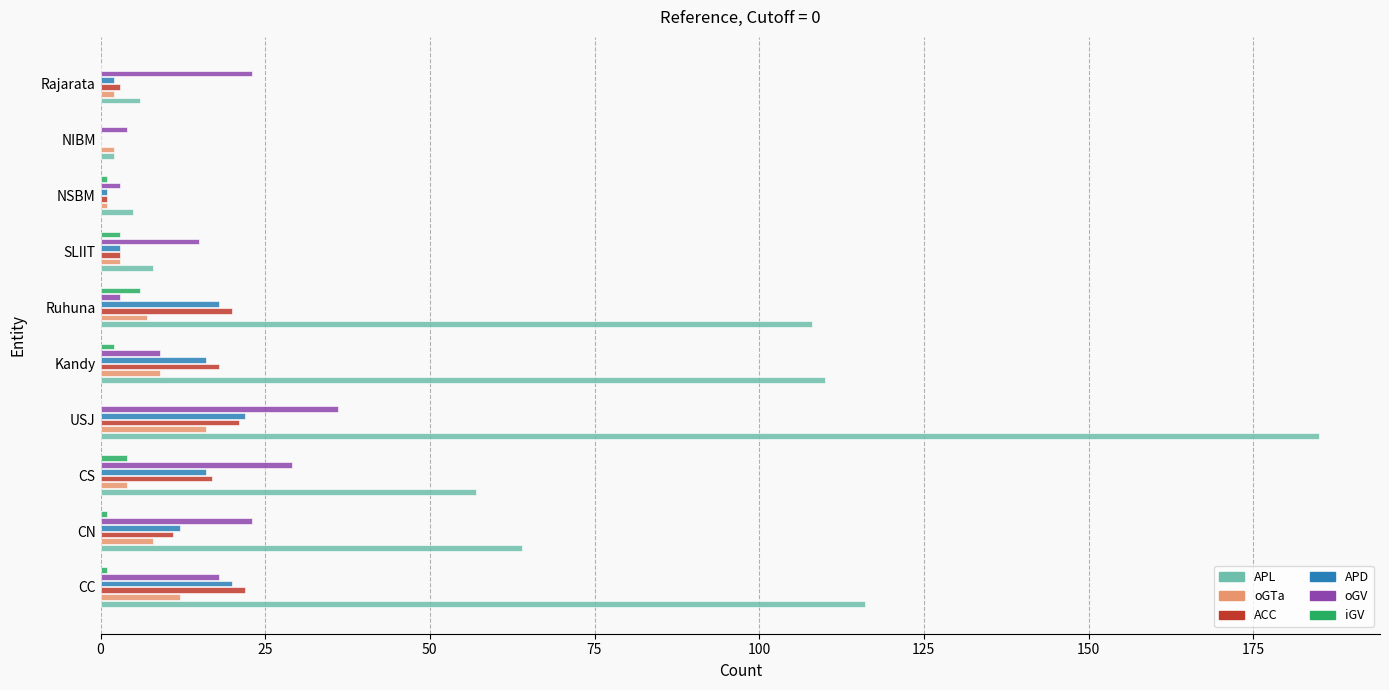

At which label does APL reach its peak?

USJ